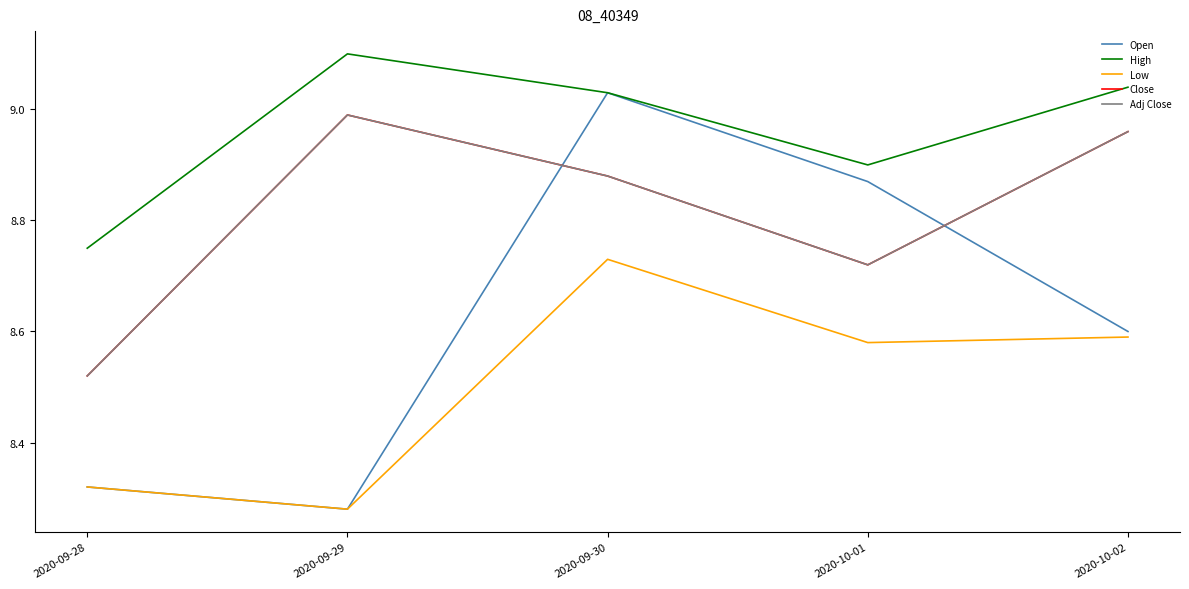

What is the smallest value displayed?

8.3